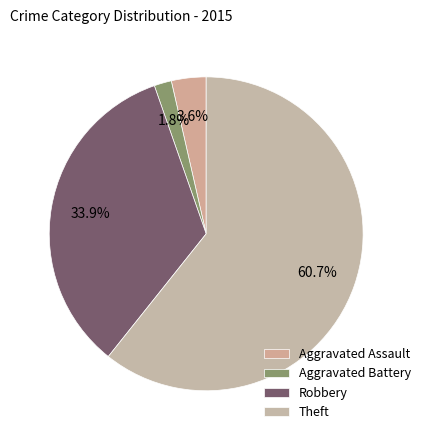

Does Aggravated Assault account for over 50% of the chart?

No